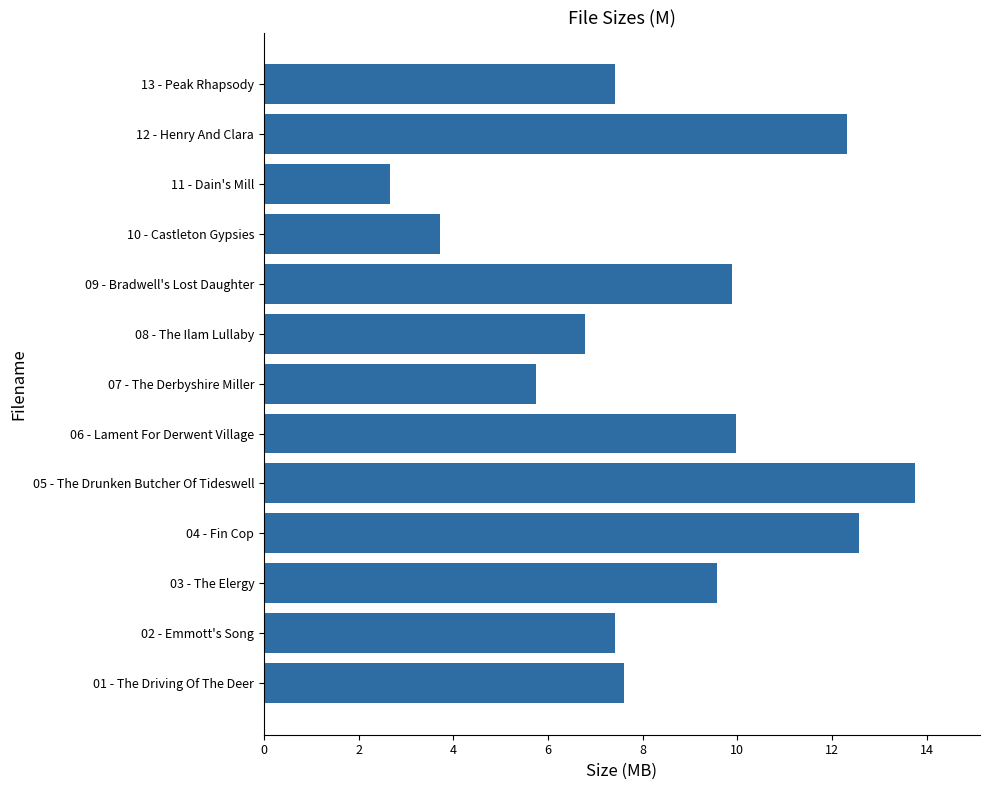

Count the number of data series in this chart.

1